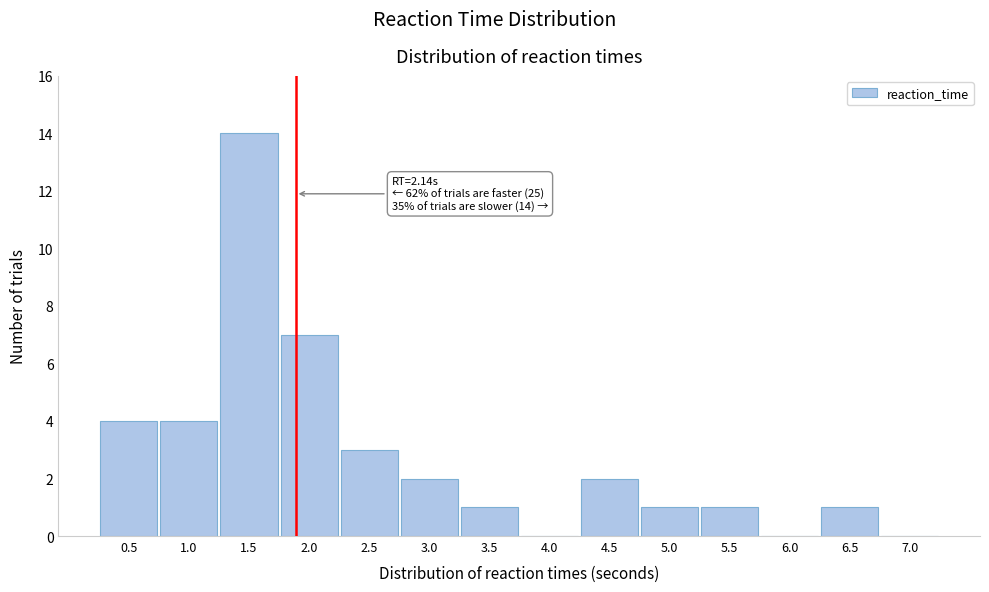

Reading right to left, extract all data points from this chart.

7.0=0	6.5=1	6.0=0	5.5=1	5.0=1	4.5=2	4.0=0	3.5=1	3.0=2	2.5=3	2.0=7	1.5=14	1.0=4	0.5=4